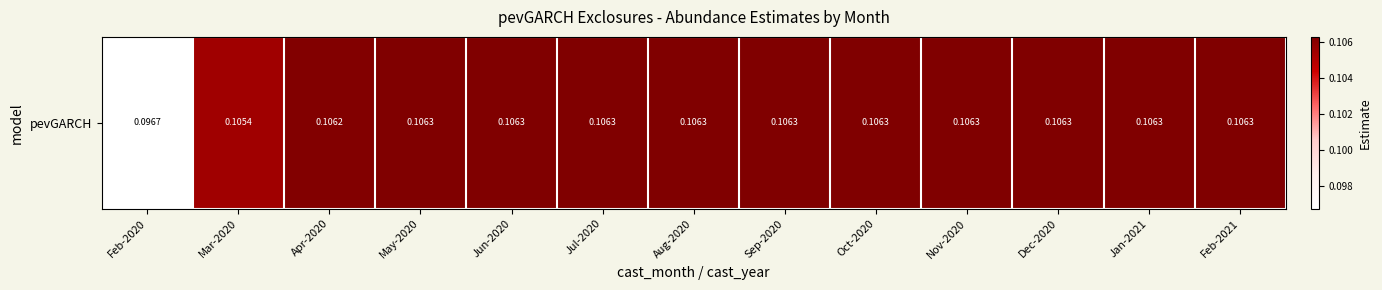

Between Aug-2020 and Mar-2020, which is larger?

Aug-2020